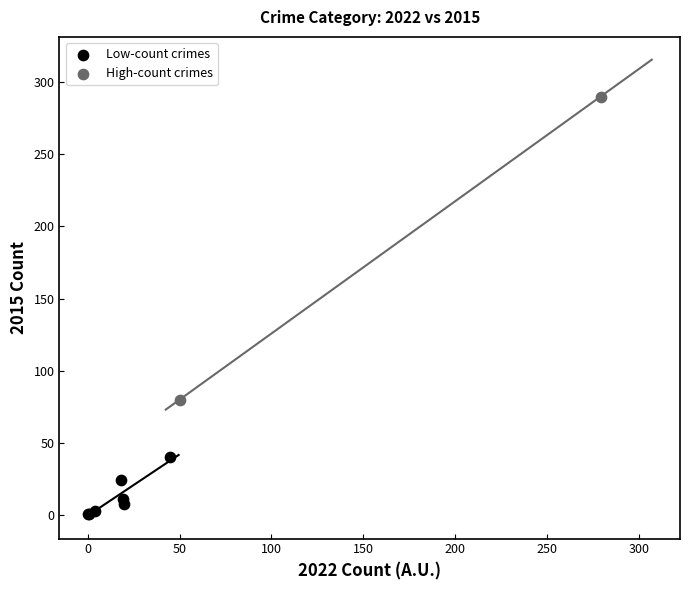

Which series has the largest Y range (max minus min)?

High-count crimes